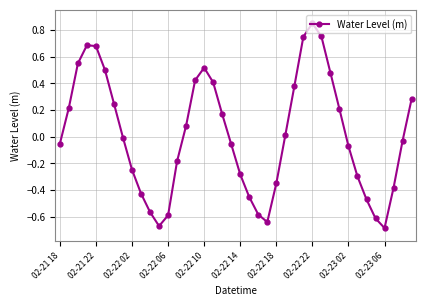

What is the sum of all values?

0.6